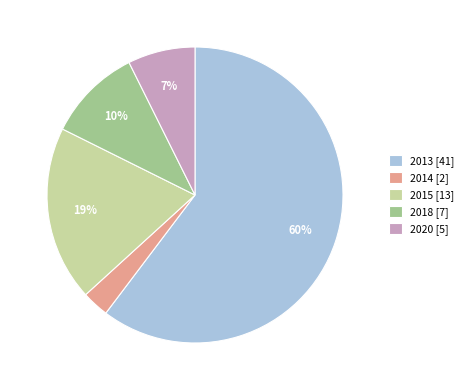

Is the sum of 2018 [7] and 2014 [2] greater than half?

No